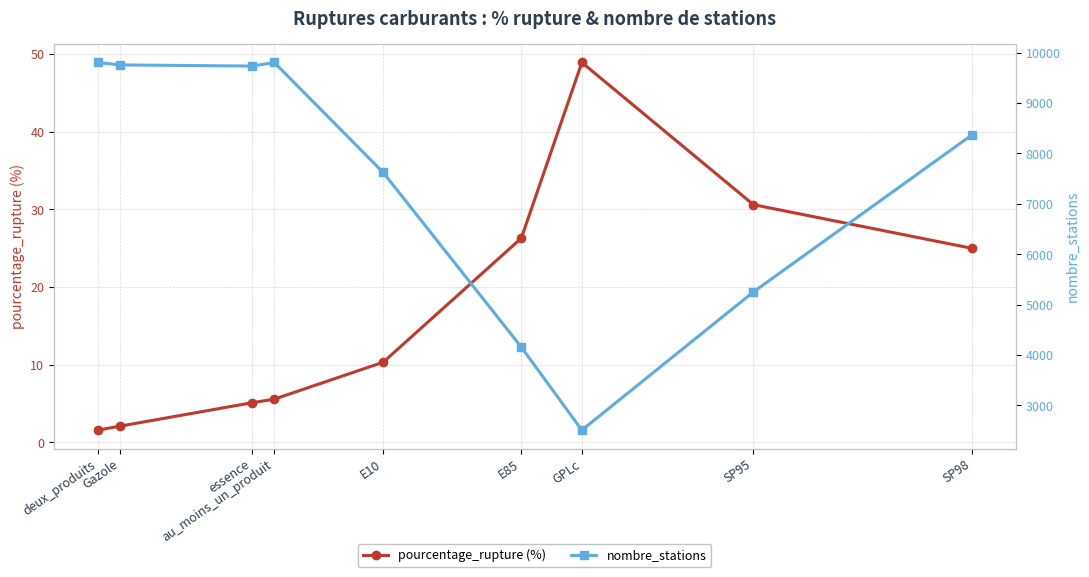

True or false: pourcentage_rupture (%) and nombre_stations intersect in this chart.

False